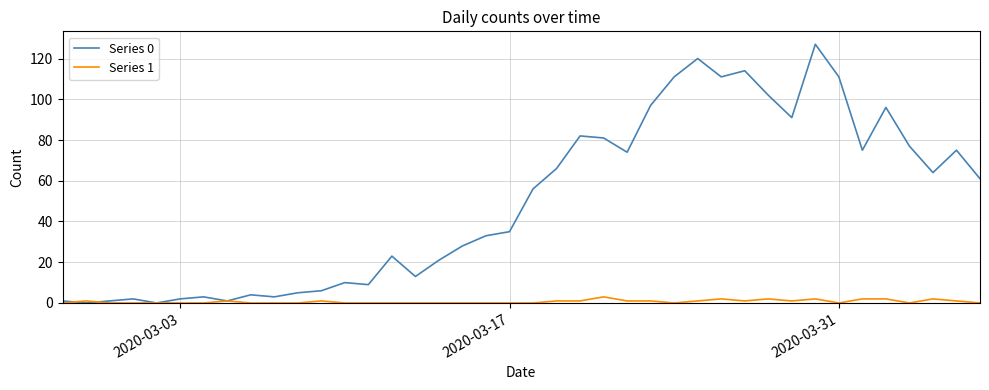

List the series in order of their overall mean, lowest first.

Series 1, Series 0